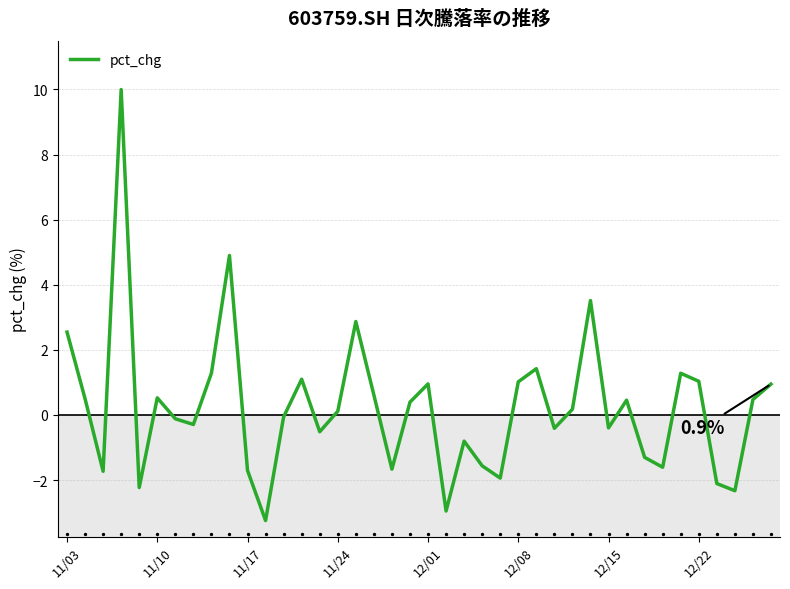

What is the minimum value for pct_chg?

-3.2